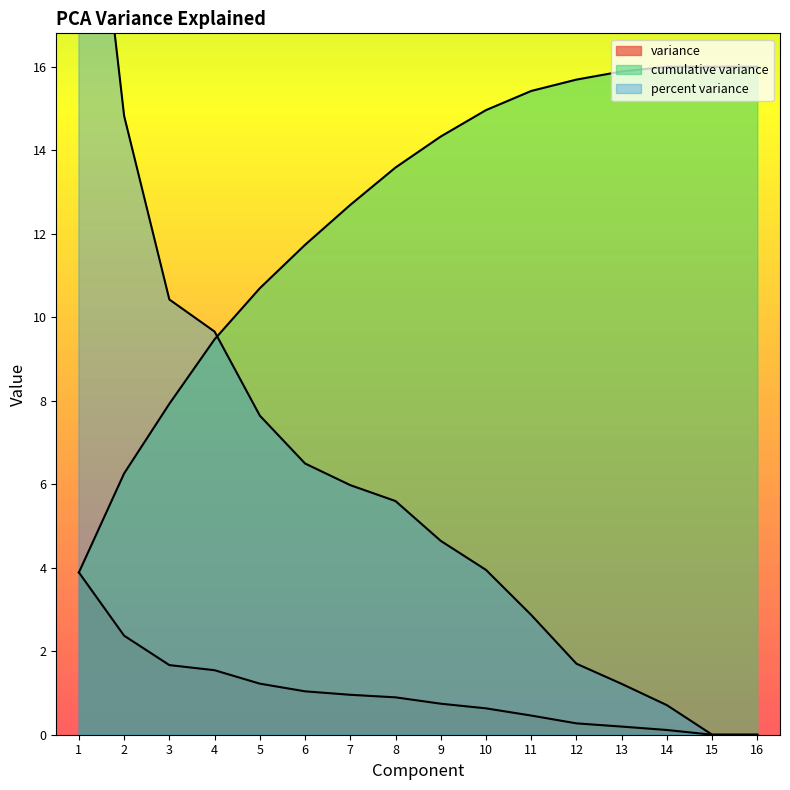

Between 10 and 1, which is larger?

1